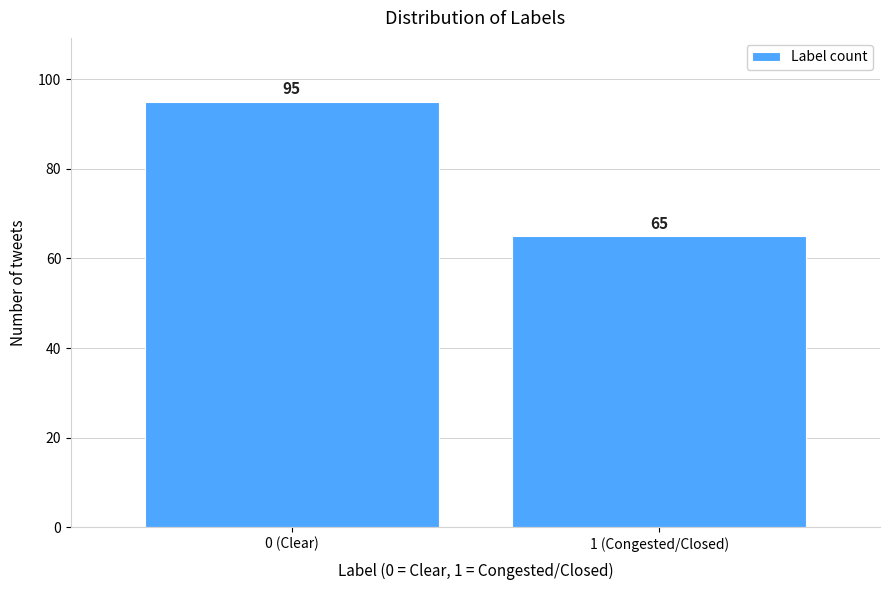

Reading left to right, list all the values displayed in this chart.

0 (Clear)=95	1 (Congested/Closed)=65